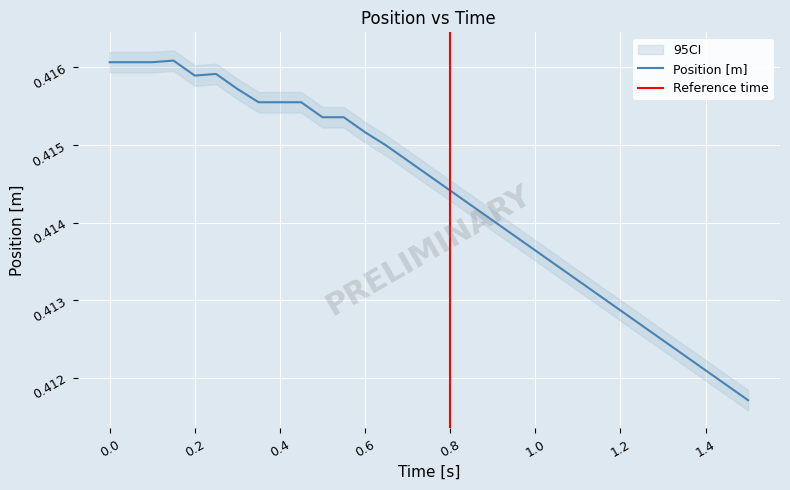

Where is the data nearest to the value 0?

1.5